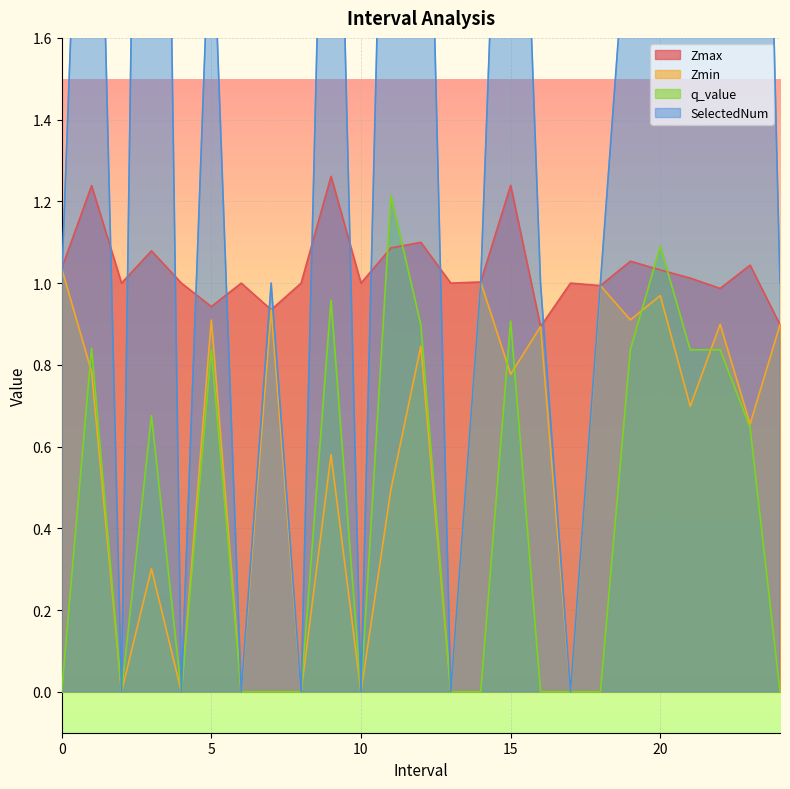

What is the total value across all series at 0?

3.1